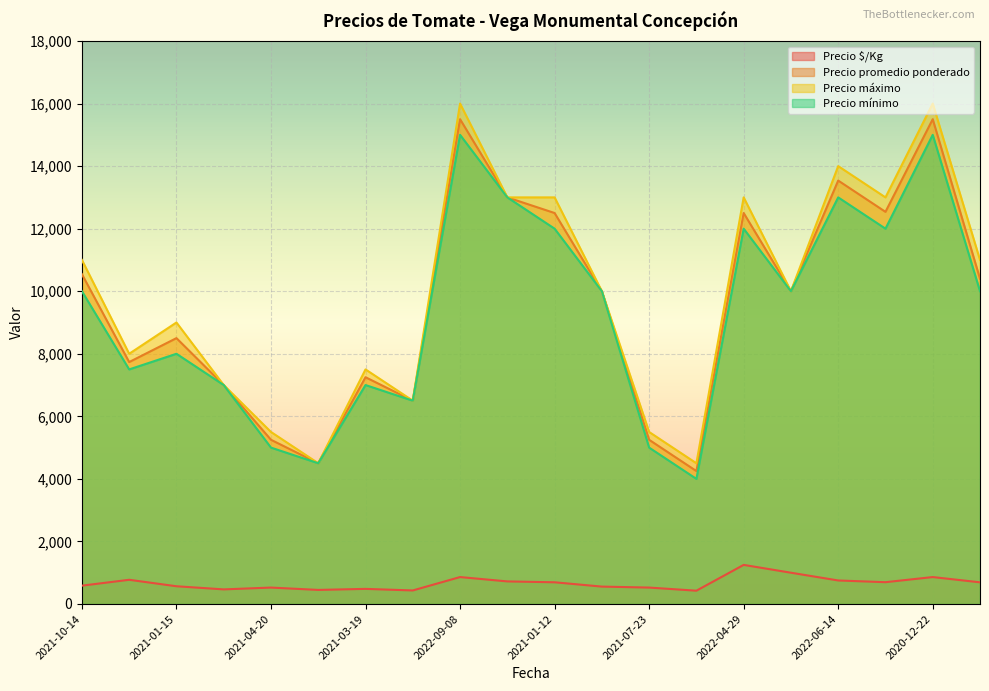

How many lines are shown in the chart?

4